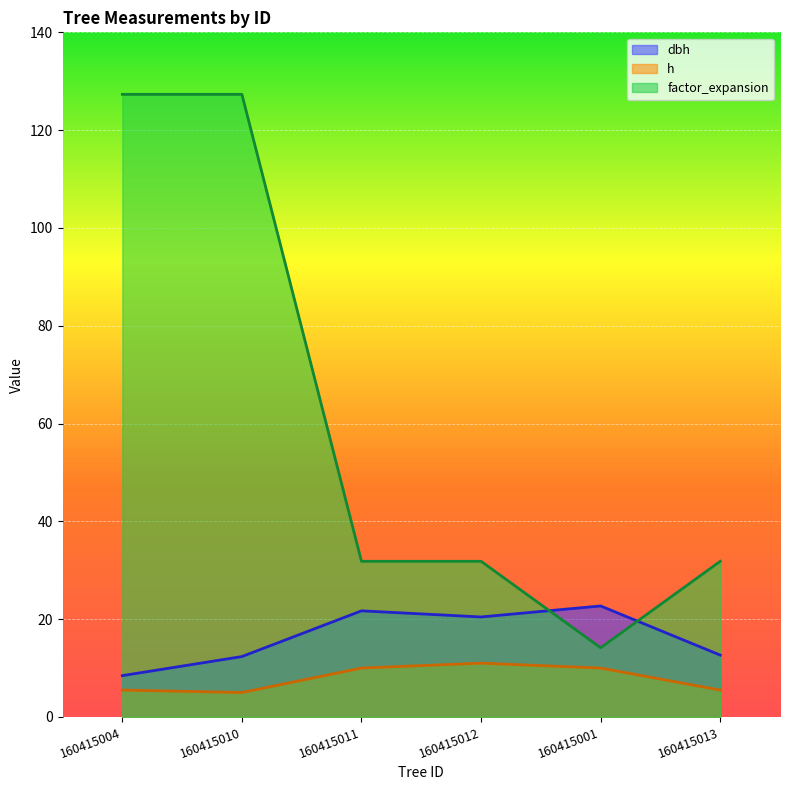

Reading left to right, list all the values displayed in this chart.

dbh: 8.4	12.3	21.7	20.4	22.7	12.7
h: 5.5	5.0	10.0	11.0	10.0	5.5
factor_expansion: 127.3	127.3	31.8	31.8	14.2	31.8